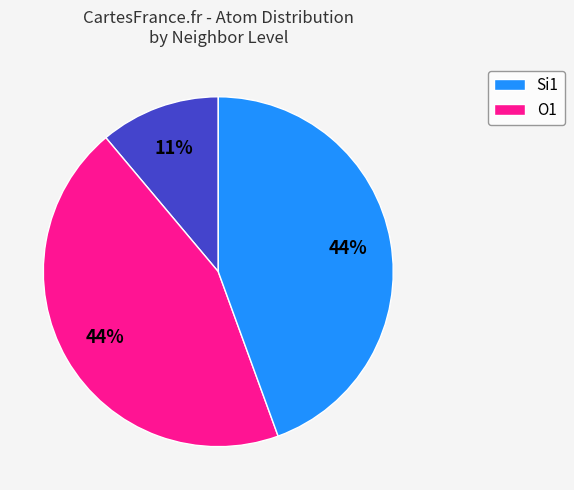

Does any single category account for the majority?

No